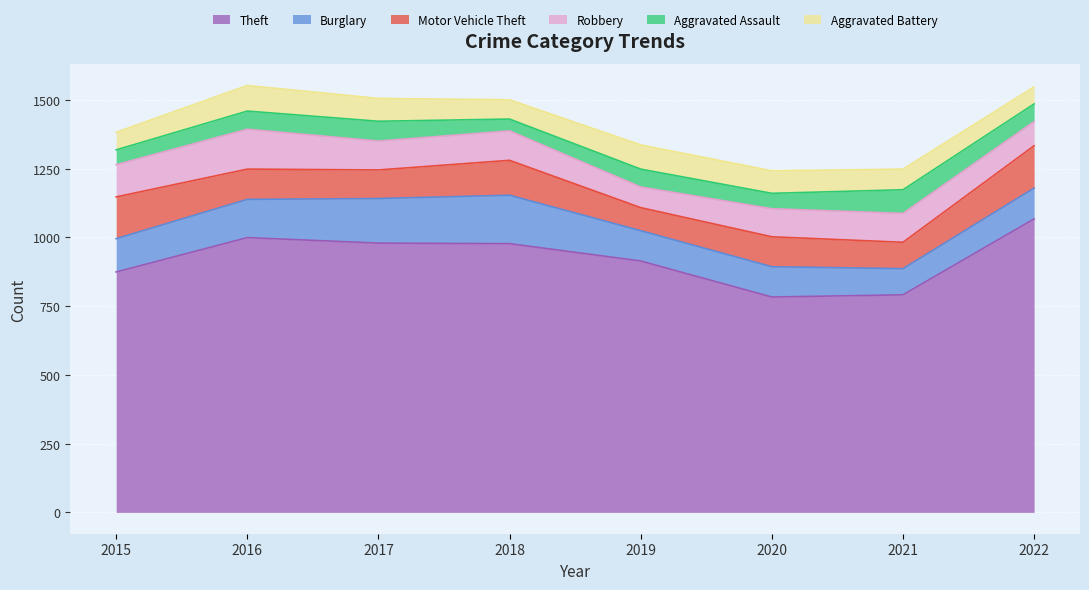

At how many categories does at least one series exceed 202?

8